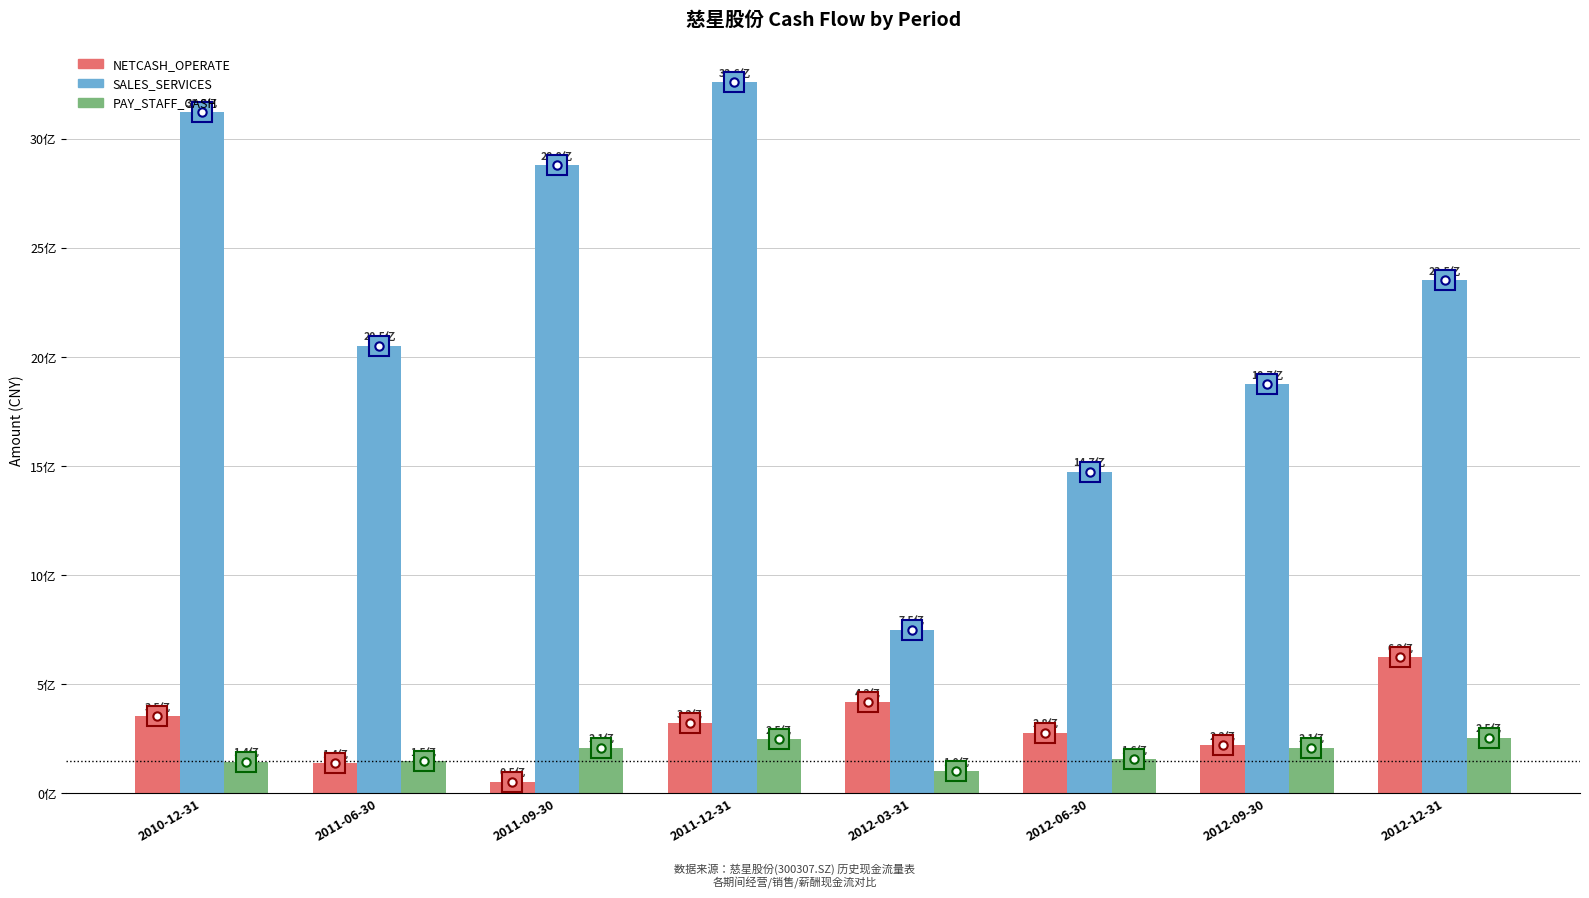

What is the total value across all series at 2010-12-31?

3618300793.9